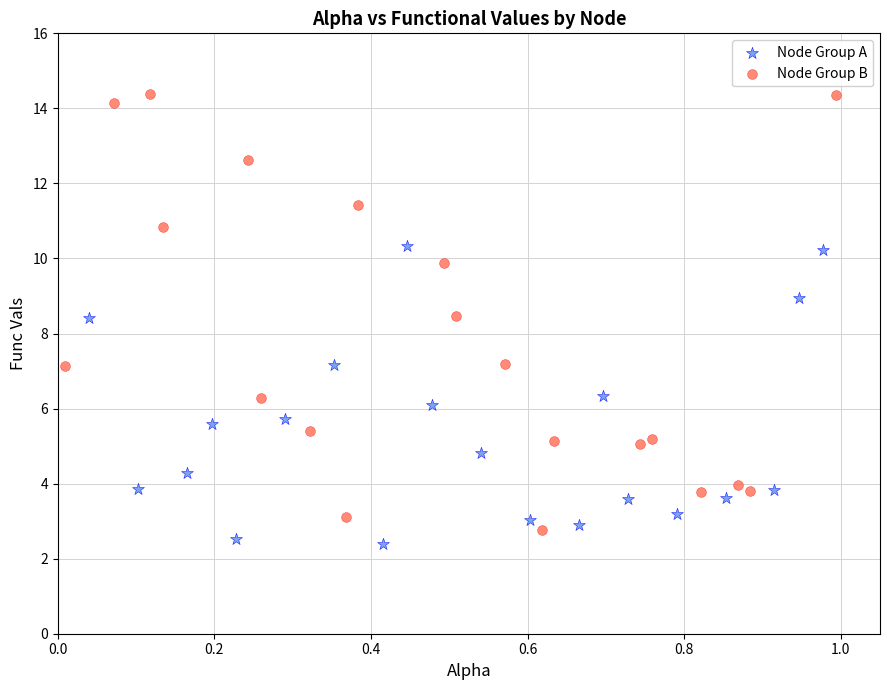

Which series reaches the maximum Y coordinate?

Node Group B